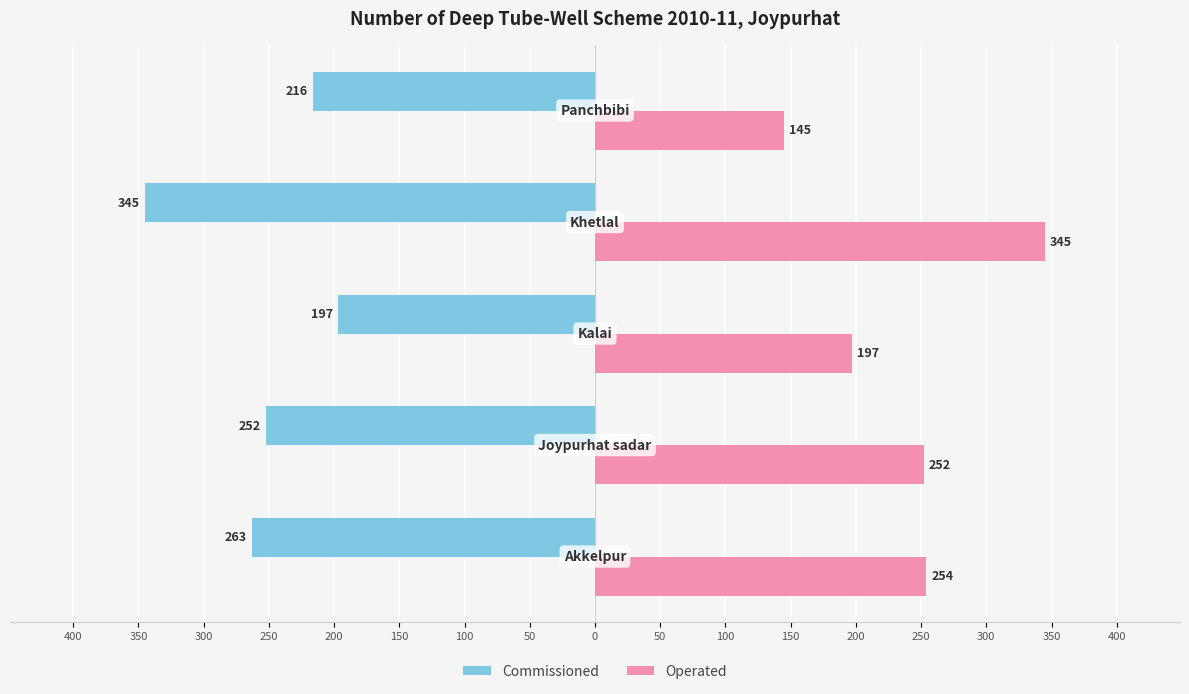

Reading left to right, extract all data points from this chart.

Commissioned: 400=-263	350=-252	300=-197	250=-345	200=-216
Operated: 400=254	350=252	300=197	250=345	200=145